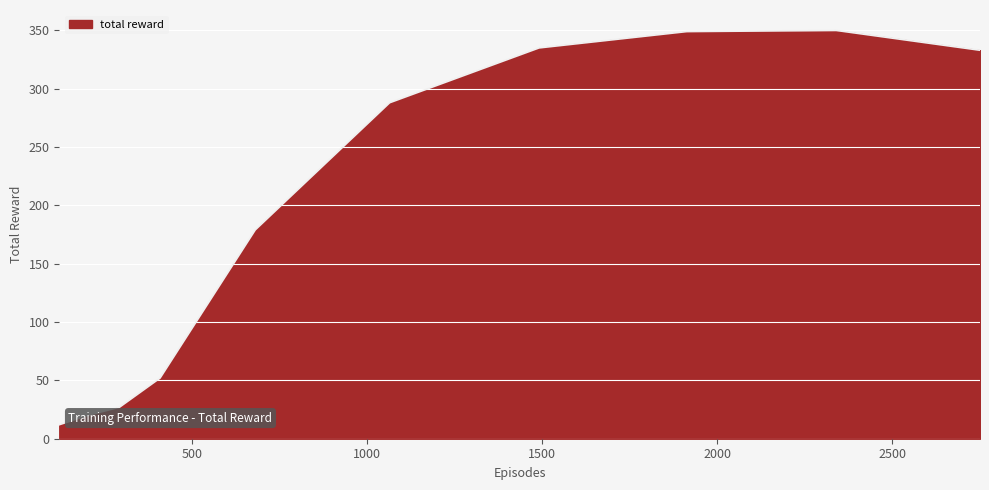

What is the minimum value shown in the chart?

12